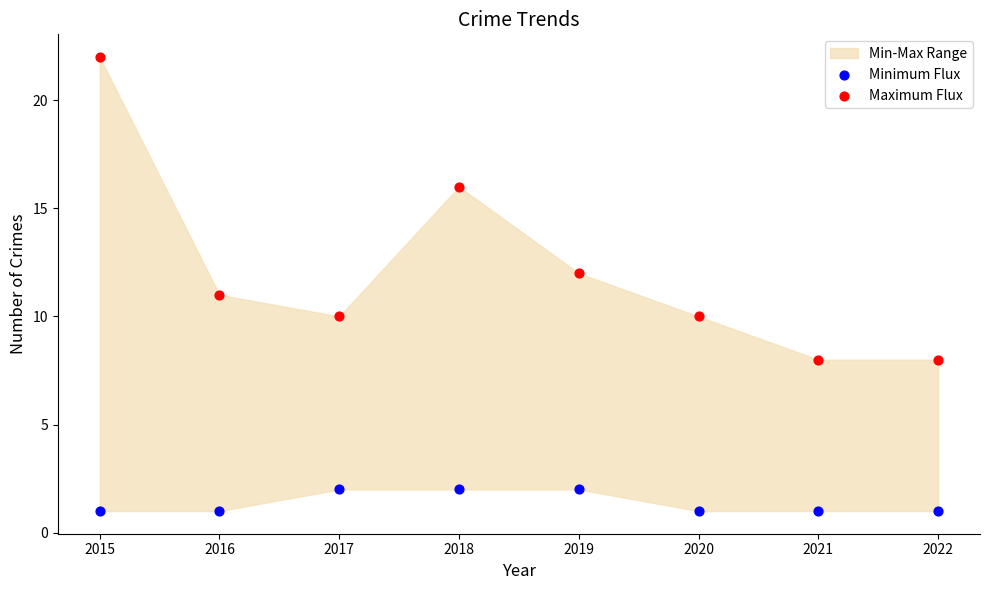

Which series reaches the minimum Y coordinate?

Minimum Flux